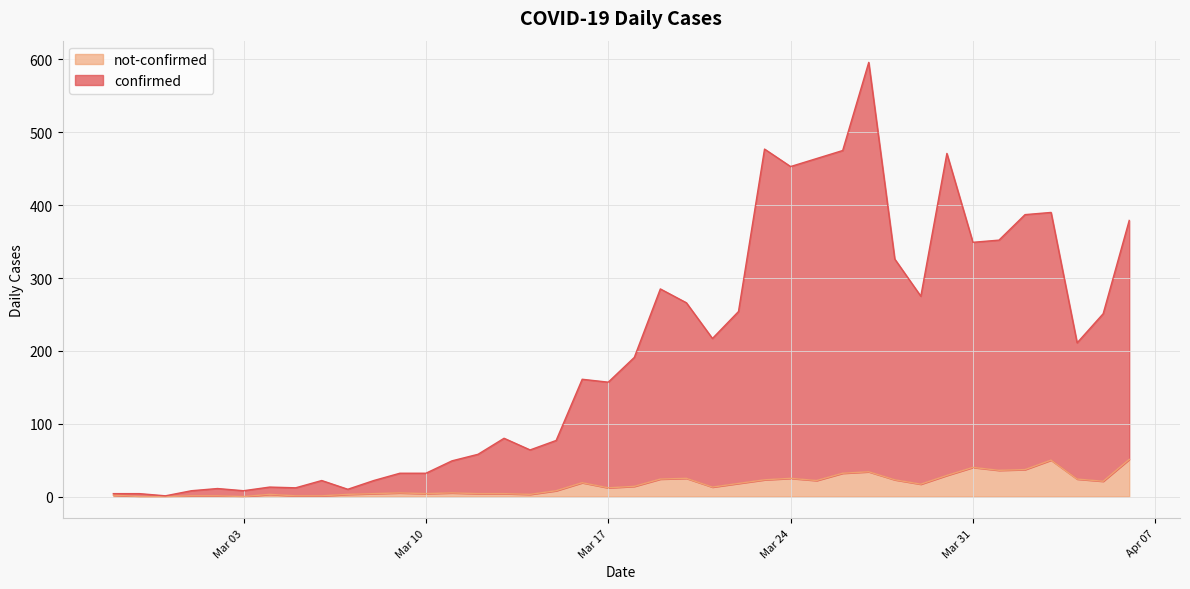

Reading left to right, extract all data points from this chart.

confirmed: 4	4	1	8	11	8	13	12	22	10	22	32	32	49	58	80	64	77	161	157	191	285	266	217	254	477	453	464	475	596	326	275	471	349	352	387	390	211	251	379
not-confirmed: 2	0	0	1	1	0	3	1	1	3	4	5	4	5	4	4	3	8	19	12	14	24	25	13	18	23	25	22	32	34	23	17	29	40	36	37	50	24	21	51